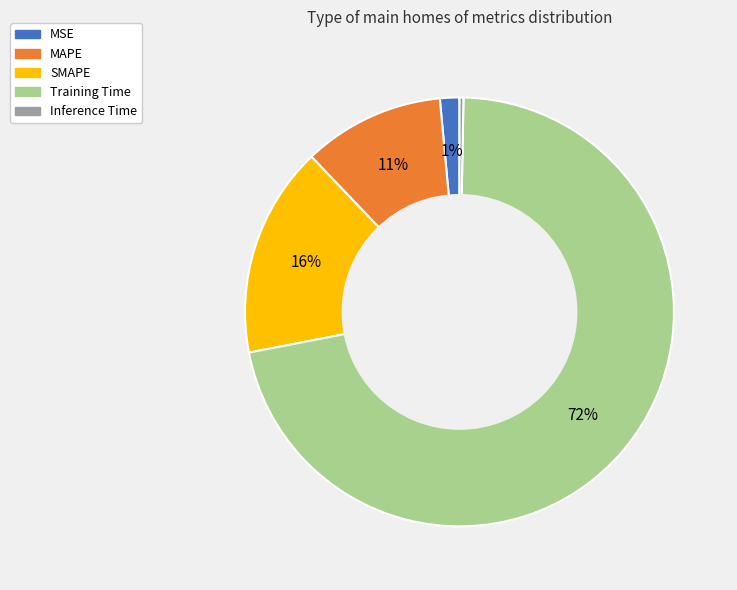

Do SMAPE and MSE together represent more than half of the pie?

No